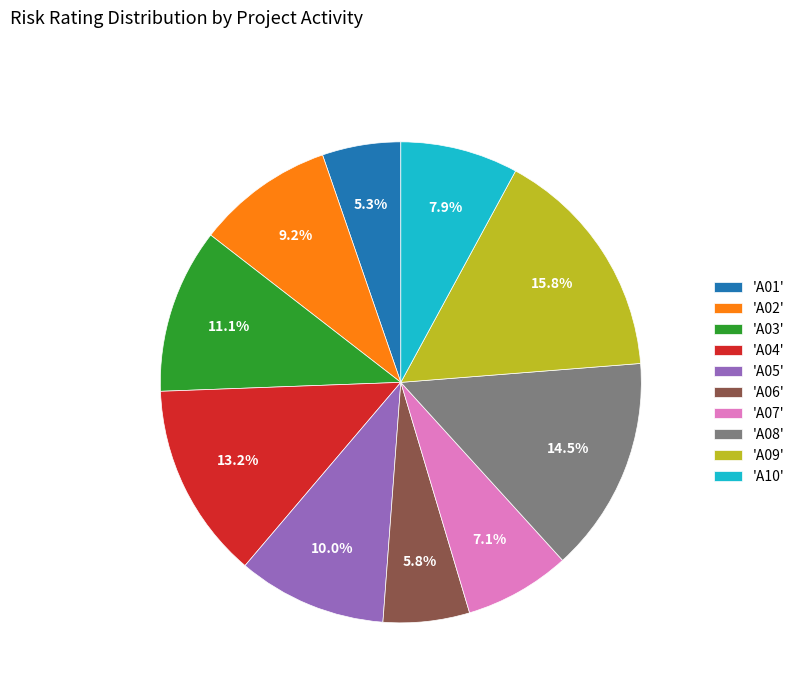

Is there a majority slice in this chart?

No